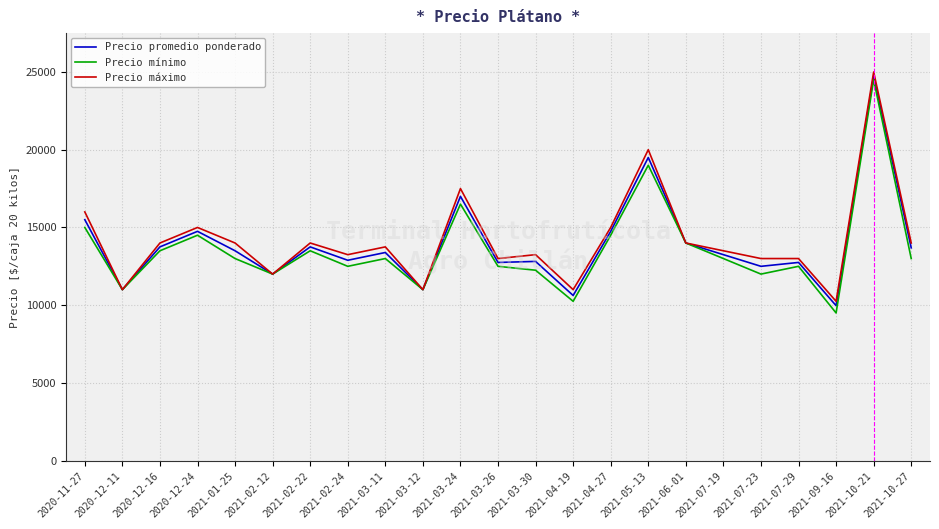

The value of Precio mínimo at 2020-11-27 is 15000.0. True or false?

True